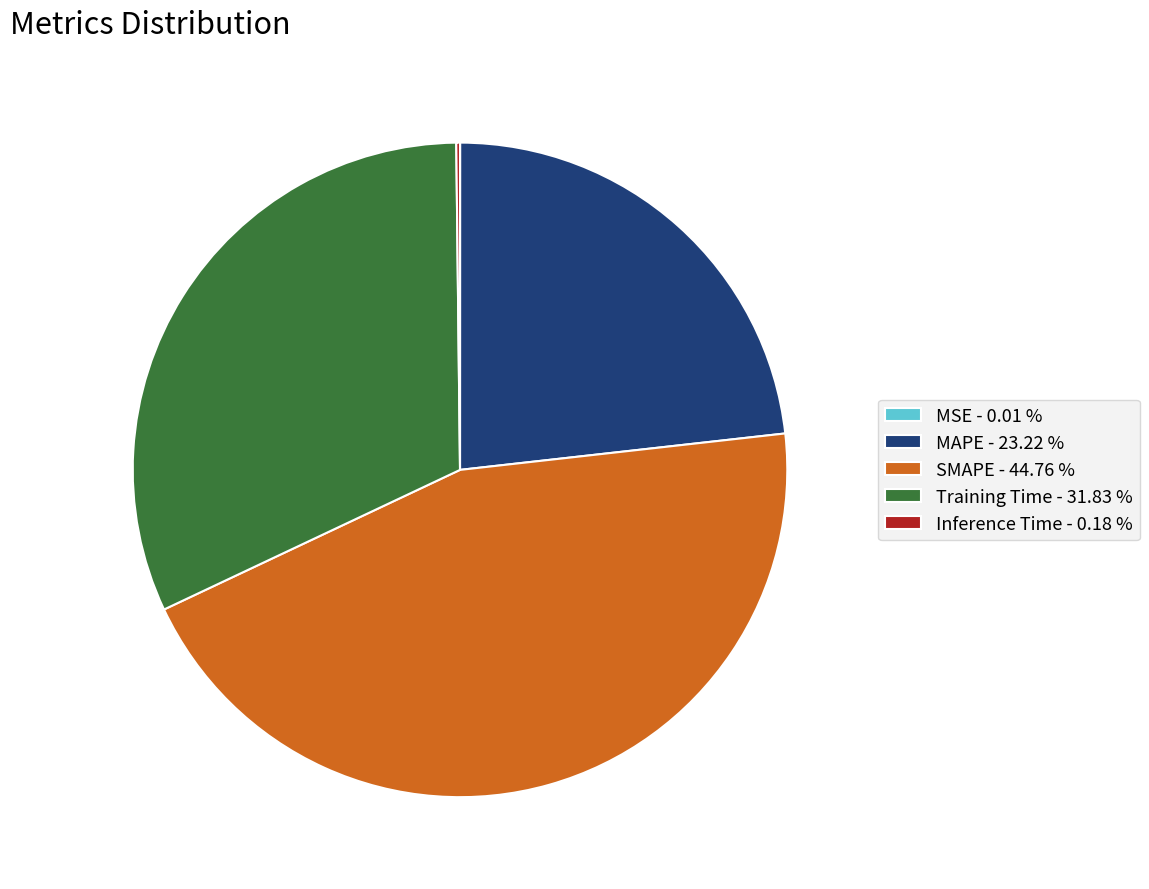

Which has a higher value, Training Time - 31.83 % or SMAPE - 44.76 %?

SMAPE - 44.76 %